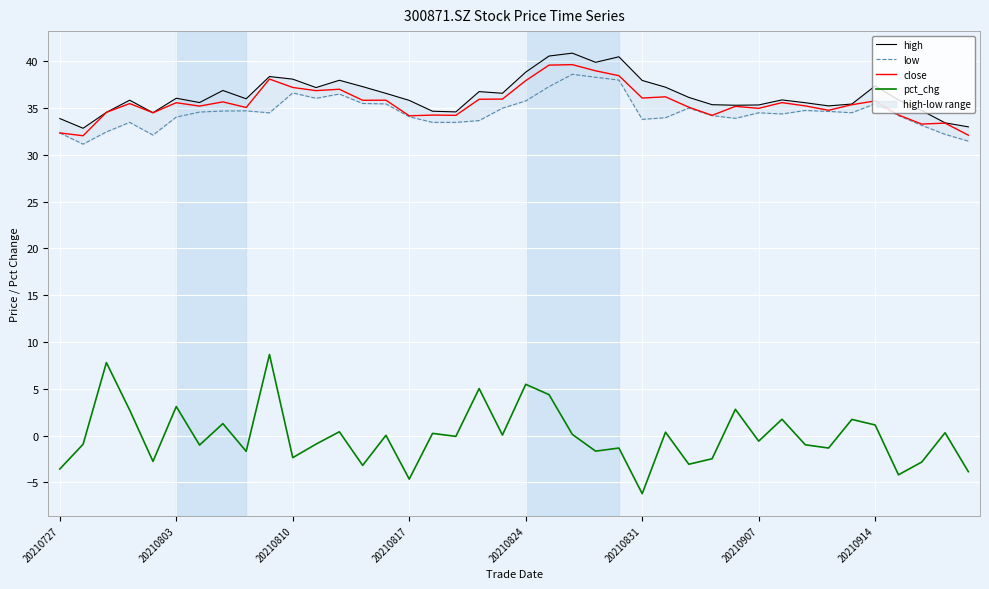

What is the value of the high point at the 24th from the left?

39.9